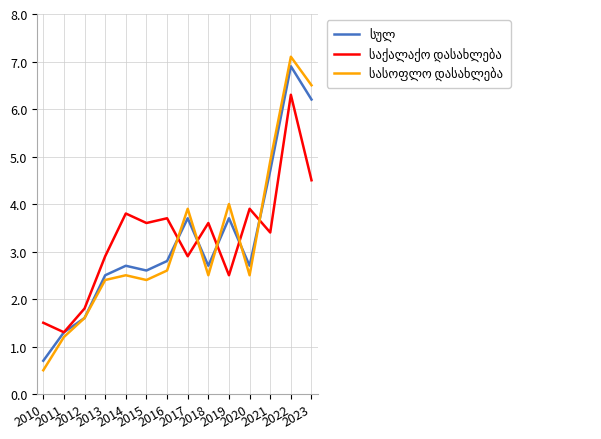

The value of სასოფლო დასახლება at 2016 is 0.9. True or false?

False